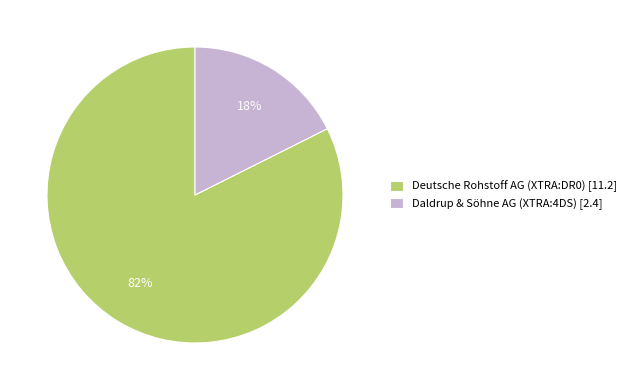

Is it true that Daldrup & Söhne AG (XTRA:4DS) is 18% of the pie?

True